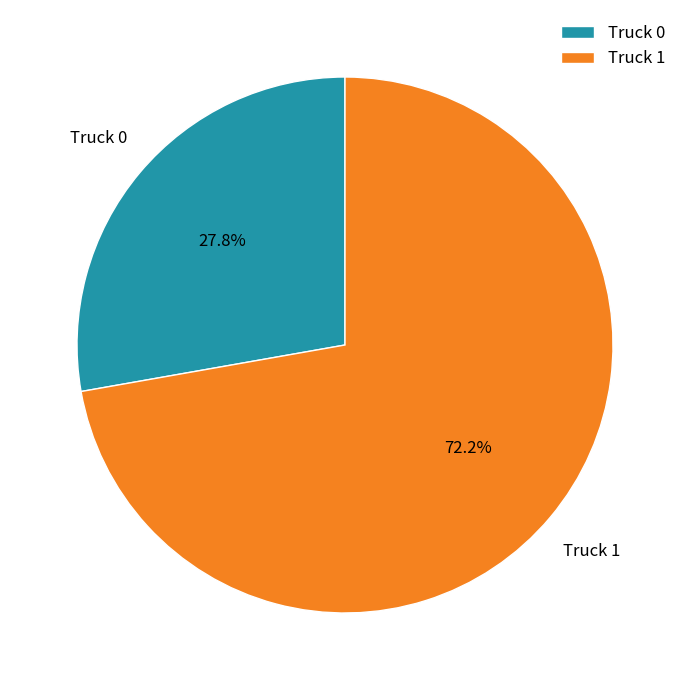

To the nearest percent, what is the difference between the largest and smallest slice percentages?

44%